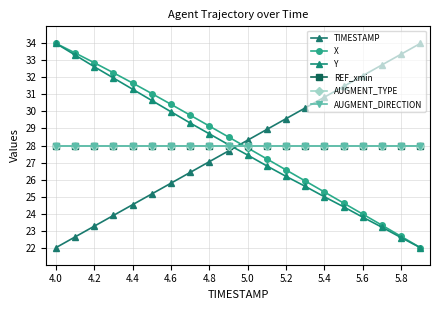

Is this an area chart (filled region under the line)?

No